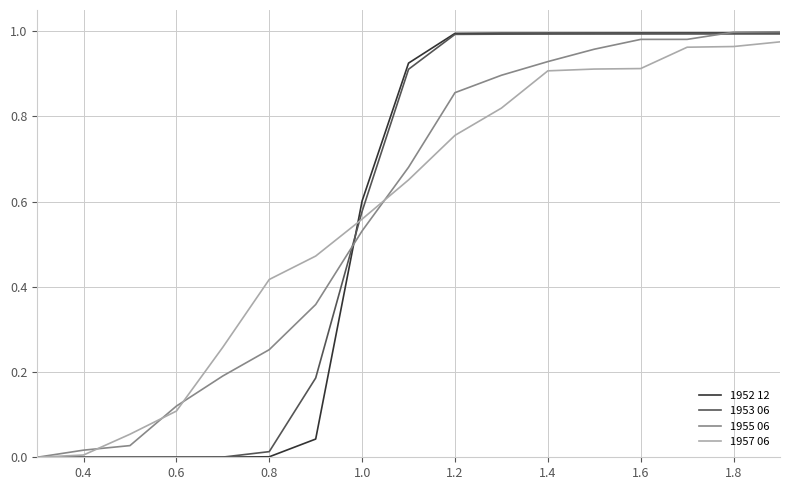

What are all the series names shown in the legend?

1952 12, 1953 06, 1955 06, 1957 06